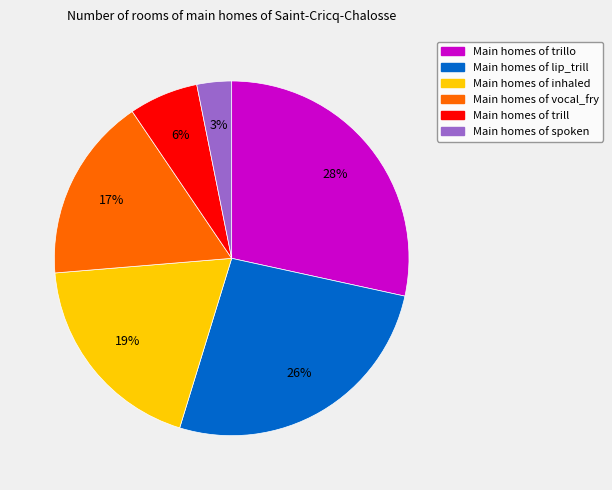

To the nearest percent, what is the difference between the largest and smallest slice percentages?

25%